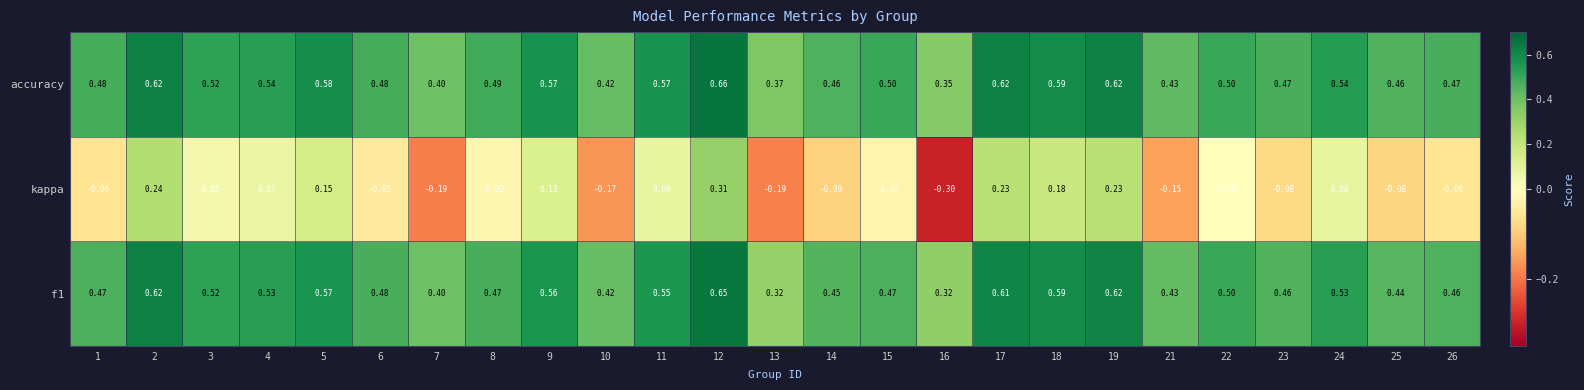

Which series changed the most between 5 and 22?

kappa